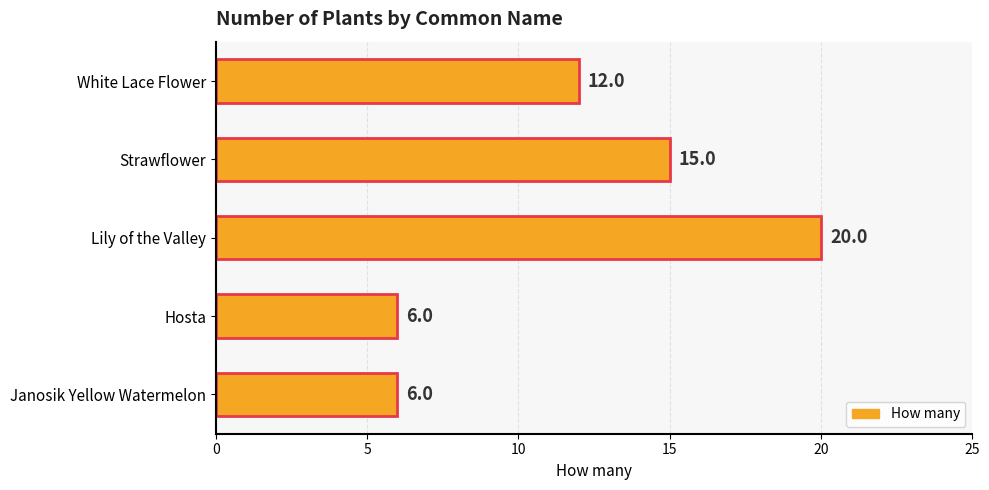

What is the minimum value shown in the chart?

6